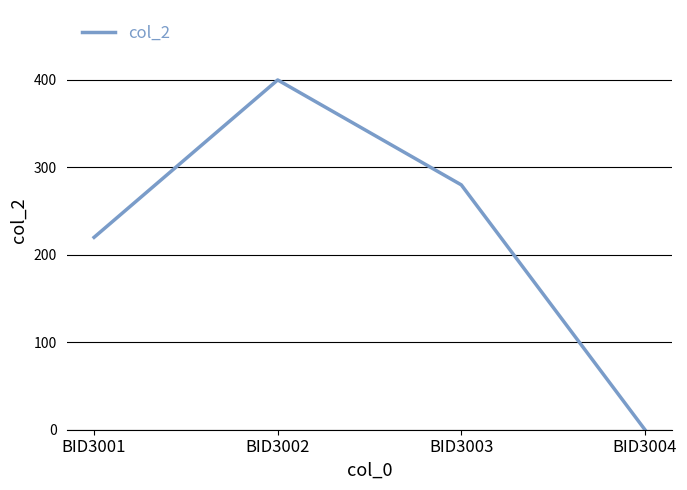

What is the difference between the maximum and second lowest values?

180